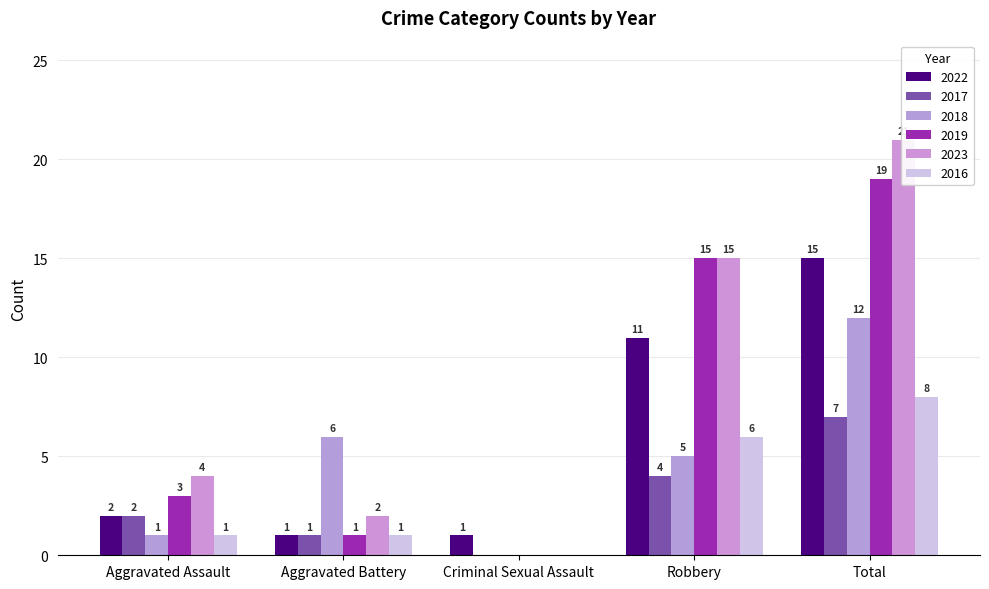

Rank the series by their maximum value, from highest to lowest.

2023, 2019, 2022, 2018, 2016, 2017